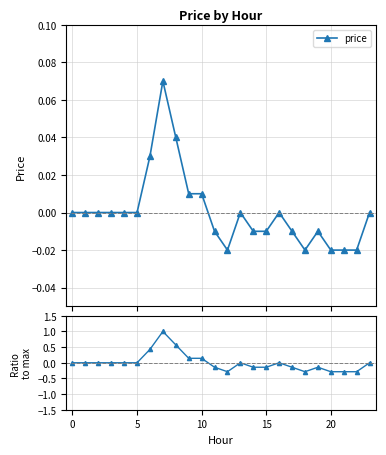

What is the label of the 21st point from the left?

20